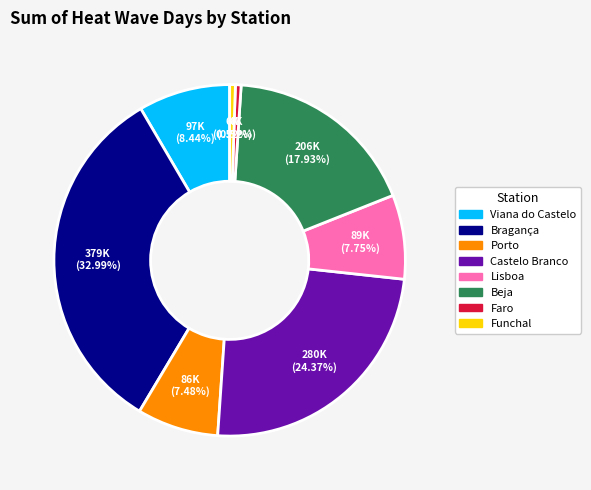

Do Bragança and Lisboa together represent more than half of the pie?

No